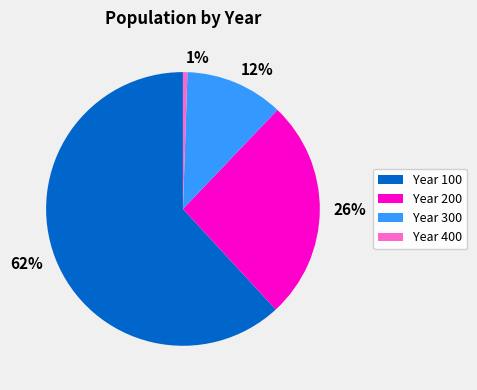

Do 62% and 12% together represent more than half of the pie?

Yes